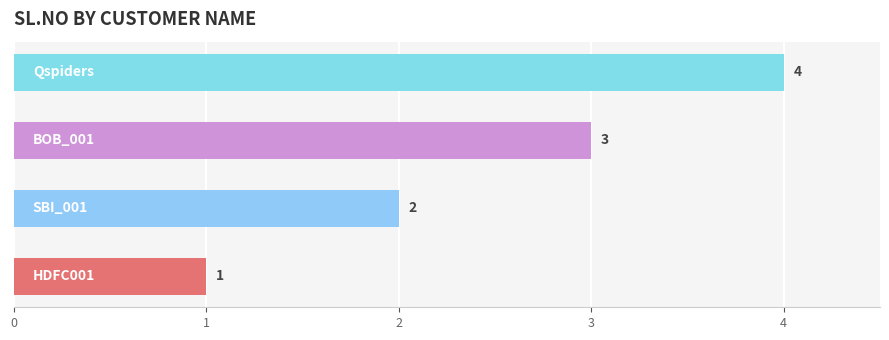

What is the difference between the maximum and minimum values?

3